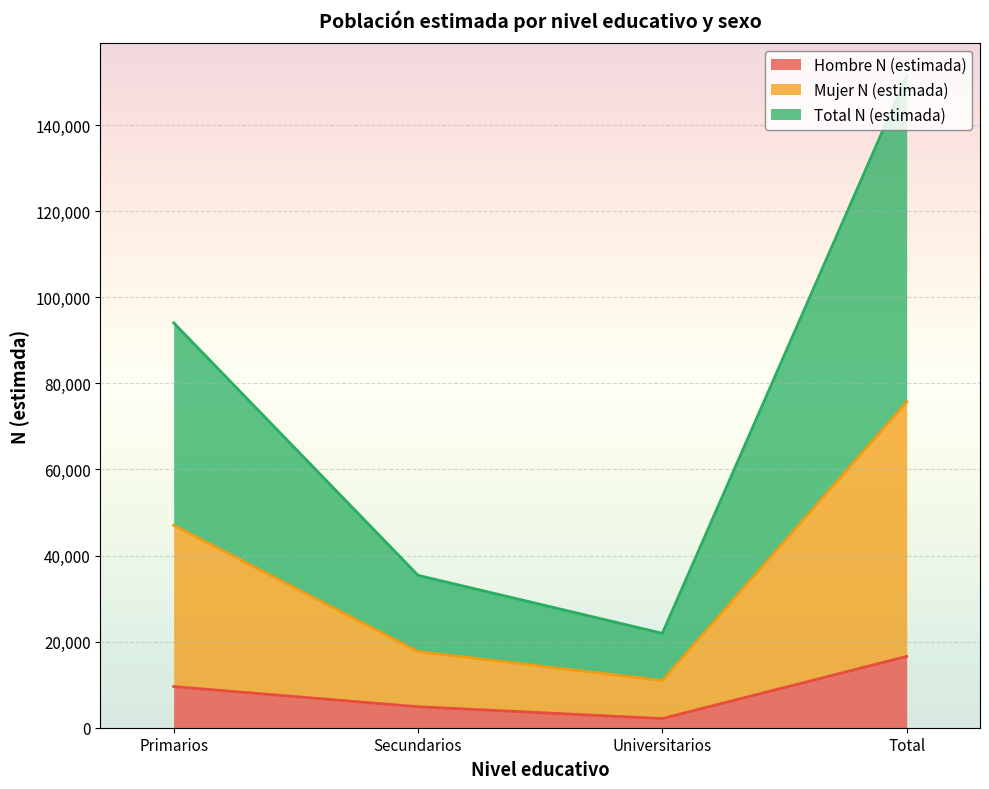

The Hombre N (estimada) series shows 9559 at Primarios. True or false?

True